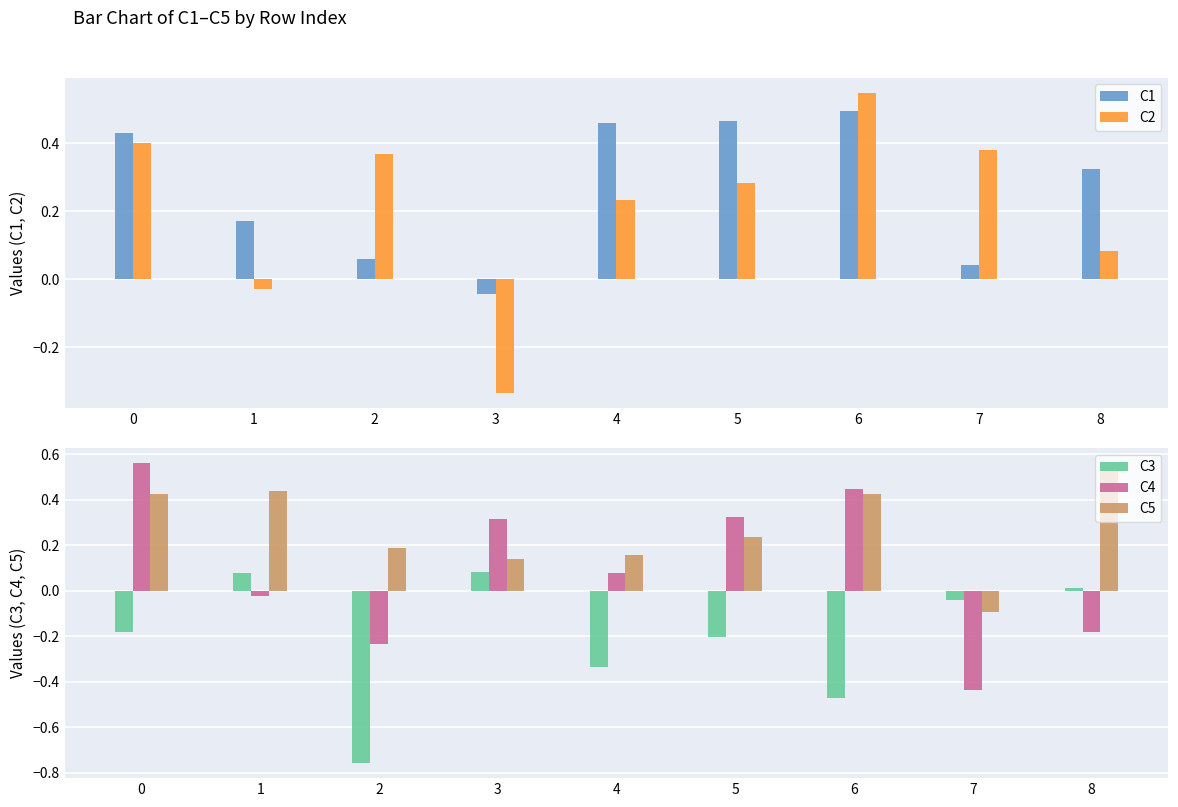

Reading left to right, list all the values displayed in this chart.

C1: 0=0.4	1=0.2	2=0.1	3=-0.0	4=0.5	5=0.5	6=0.5	7=0.0	8=0.3
C2: 0=0.4	1=-0.0	2=0.4	3=-0.3	4=0.2	5=0.3	6=0.5	7=0.4	8=0.1
C3: 0=-0.2	1=0.1	2=-0.8	3=0.1	4=-0.3	5=-0.2	6=-0.5	7=-0.0	8=0.0
C4: 0=0.6	1=-0.0	2=-0.2	3=0.3	4=0.1	5=0.3	6=0.4	7=-0.4	8=-0.2
C5: 0=0.4	1=0.4	2=0.2	3=0.1	4=0.2	5=0.2	6=0.4	7=-0.1	8=0.6